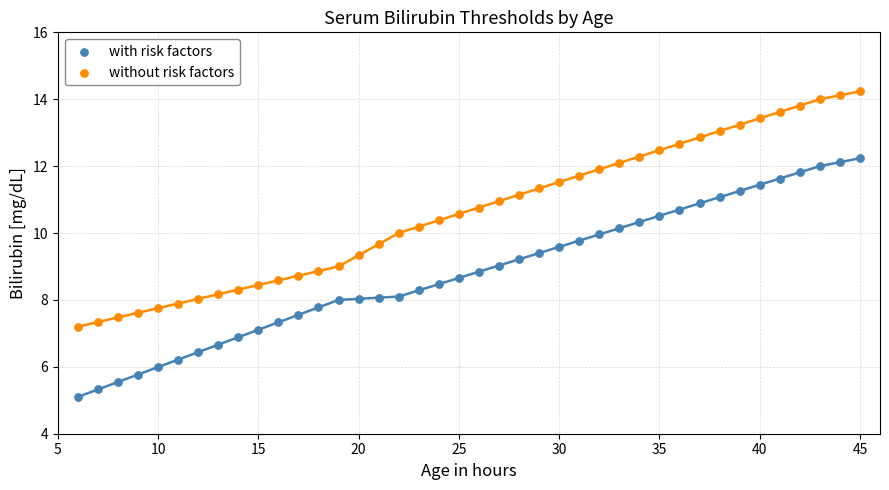

Which series has the widest spread of Y values?

with risk factors